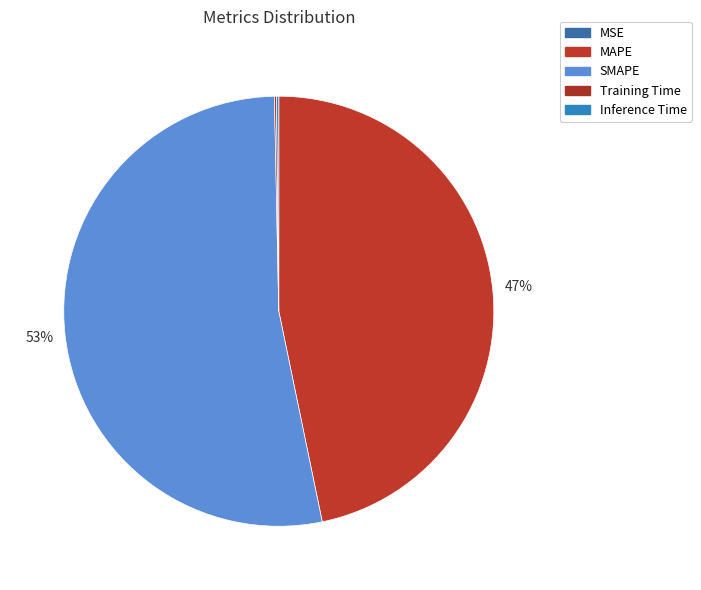

How many segments does this pie chart have?

5